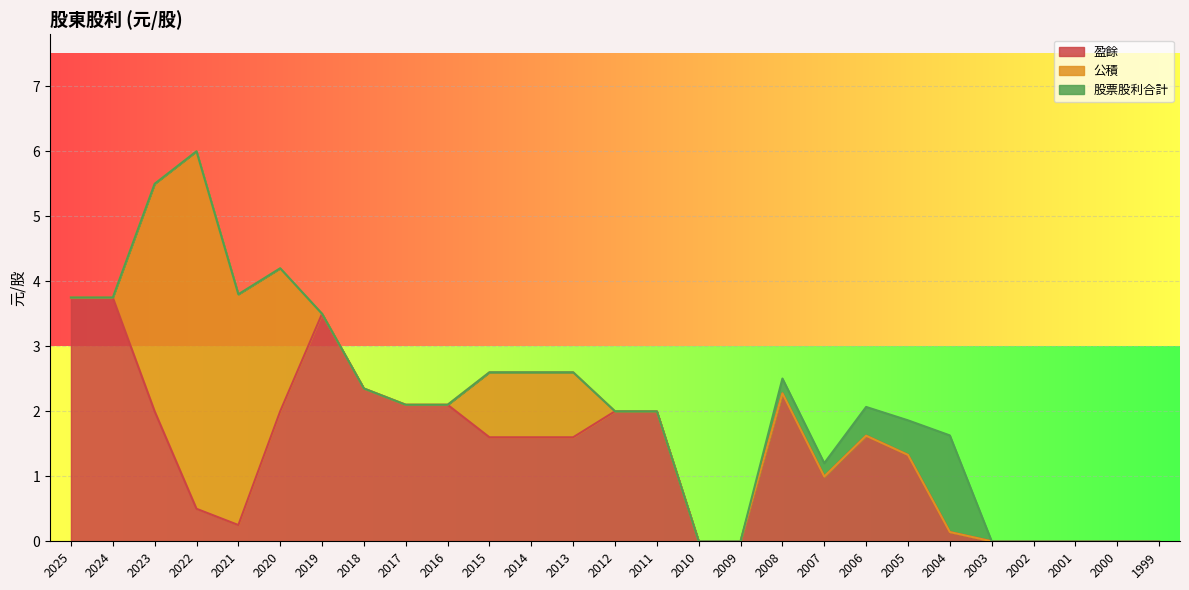

List the labels in order of 公積 value, smallest first.

2025, 2024, 2019, 2018, 2017, 2016, 2012, 2011, 2010, 2009, 2008, 2007, 2006, 2005, 2004, 2003, 2002, 2001, 2000, 1999, 2015, 2014, 2013, 2020, 2023, 2021, 2022